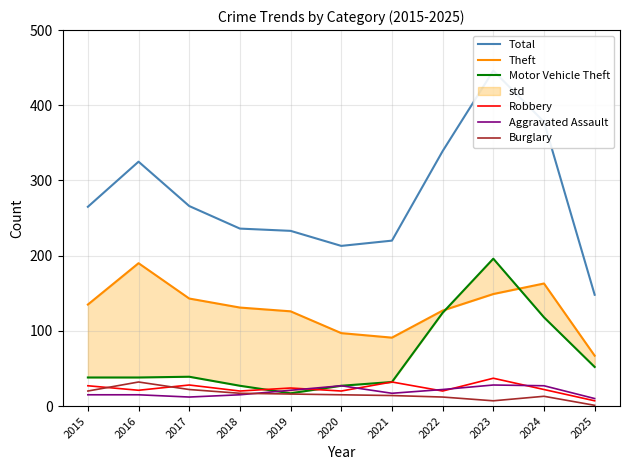

True or false: Robbery has a value of 20 at 2018.

True